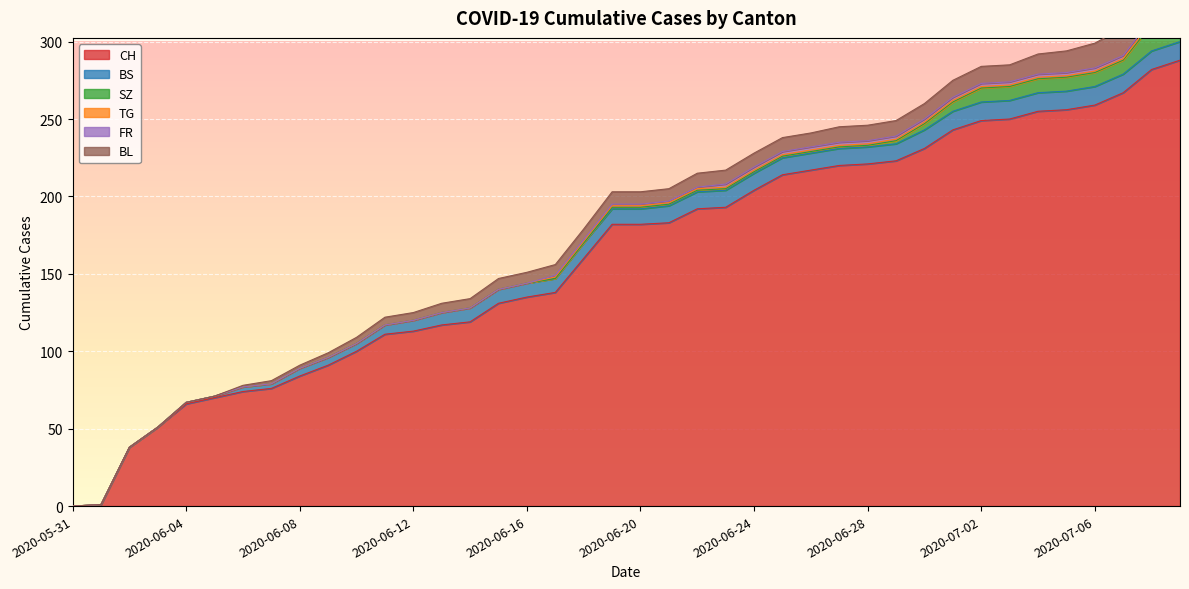

What is the sum of all CH values?

6486